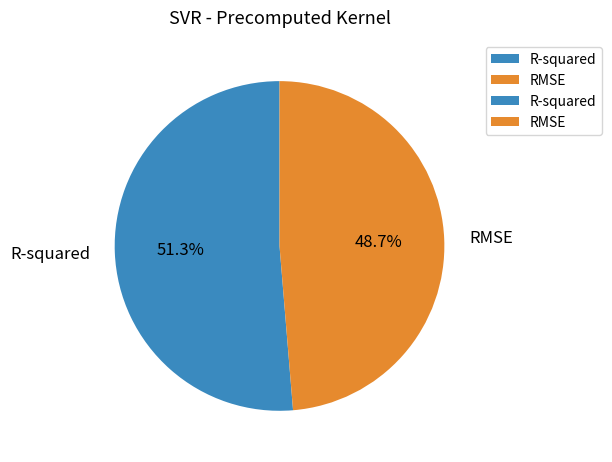

Do RMSE and R-squared together represent more than half of the pie?

Yes